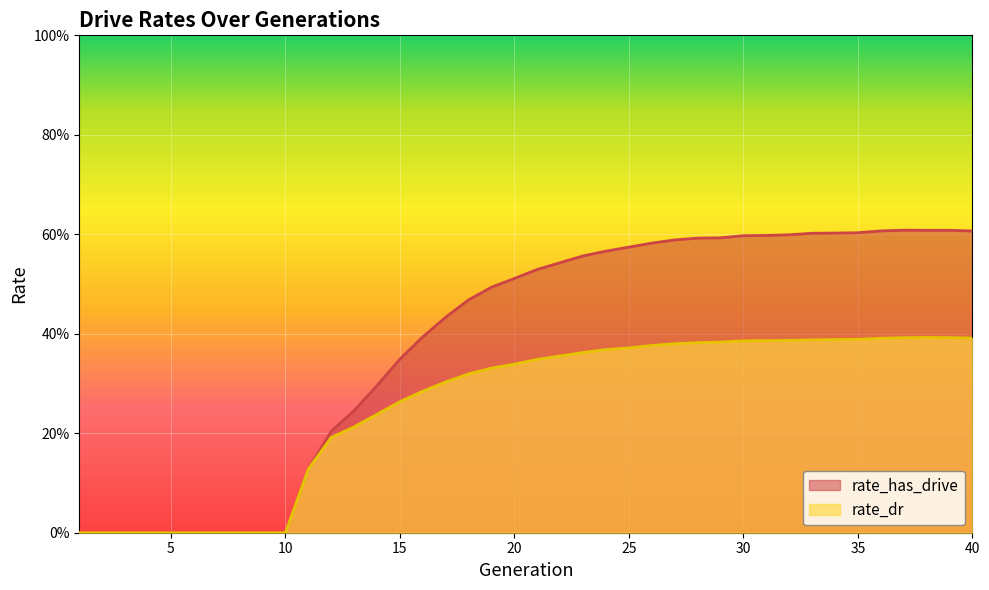

Reading left to right, what are all the values shown in this chart?

rate_dr: 1=0.0	2=0.0	3=0.0	4=0.0	5=0.0	6=0.0	7=0.0	8=0.0	9=0.0	10=0.0	11=0.1	12=0.2	13=0.2	14=0.2	15=0.3	16=0.3	17=0.3	18=0.3	19=0.3	20=0.3	21=0.3	22=0.4	23=0.4	24=0.4	25=0.4	26=0.4	27=0.4	28=0.4	29=0.4	30=0.4	31=0.4	32=0.4	33=0.4	34=0.4	35=0.4	36=0.4	37=0.4	38=0.4	39=0.4	40=0.4
rate_has_drive: 1=0.0	2=0.0	3=0.0	4=0.0	5=0.0	6=0.0	7=0.0	8=0.0	9=0.0	10=0.0	11=0.1	12=0.2	13=0.2	14=0.3	15=0.3	16=0.4	17=0.4	18=0.5	19=0.5	20=0.5	21=0.5	22=0.5	23=0.6	24=0.6	25=0.6	26=0.6	27=0.6	28=0.6	29=0.6	30=0.6	31=0.6	32=0.6	33=0.6	34=0.6	35=0.6	36=0.6	37=0.6	38=0.6	39=0.6	40=0.6